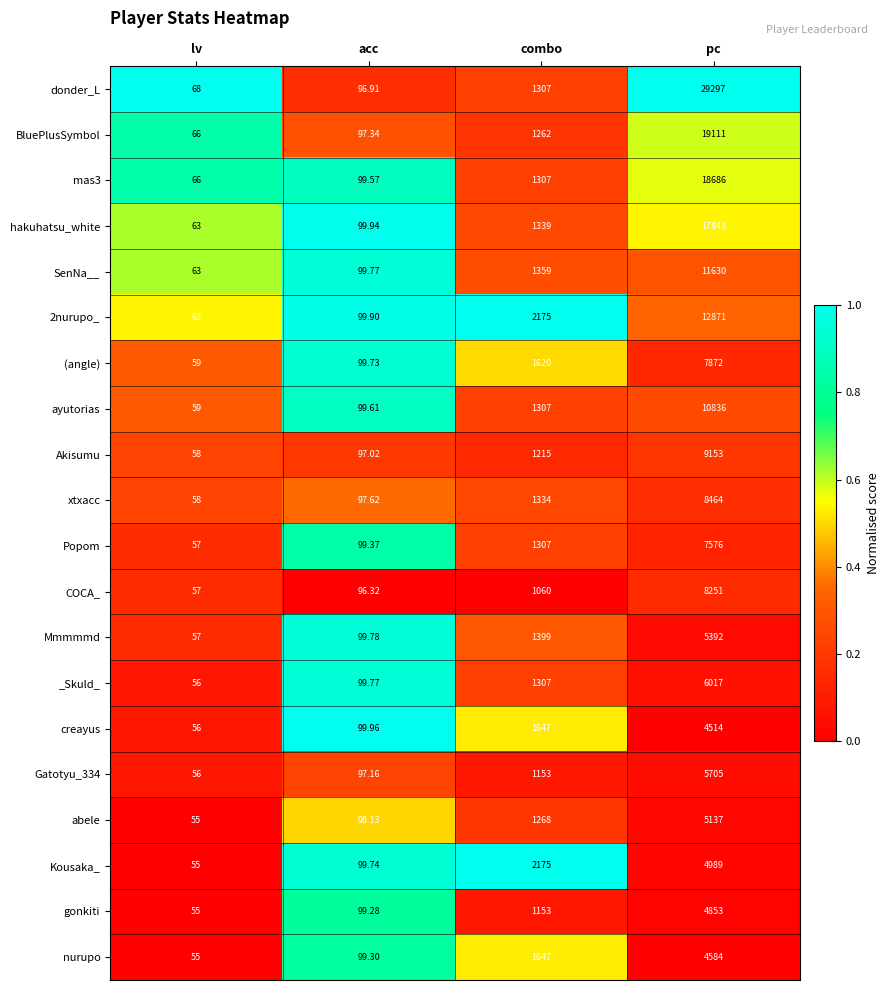

Which category has the highest value in the nurupo series?

pc